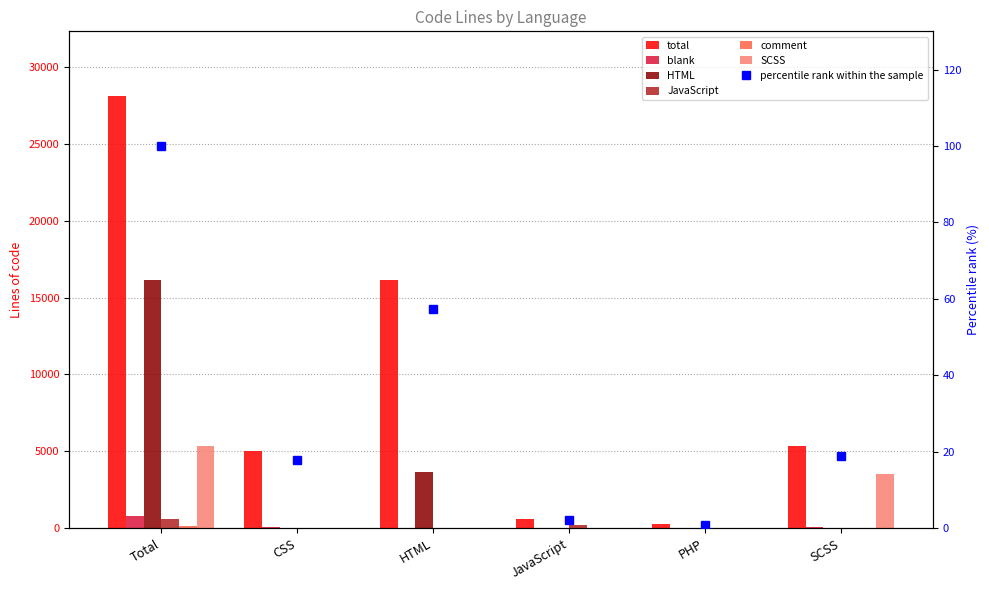

What is the average value of the SCSS series?

1470